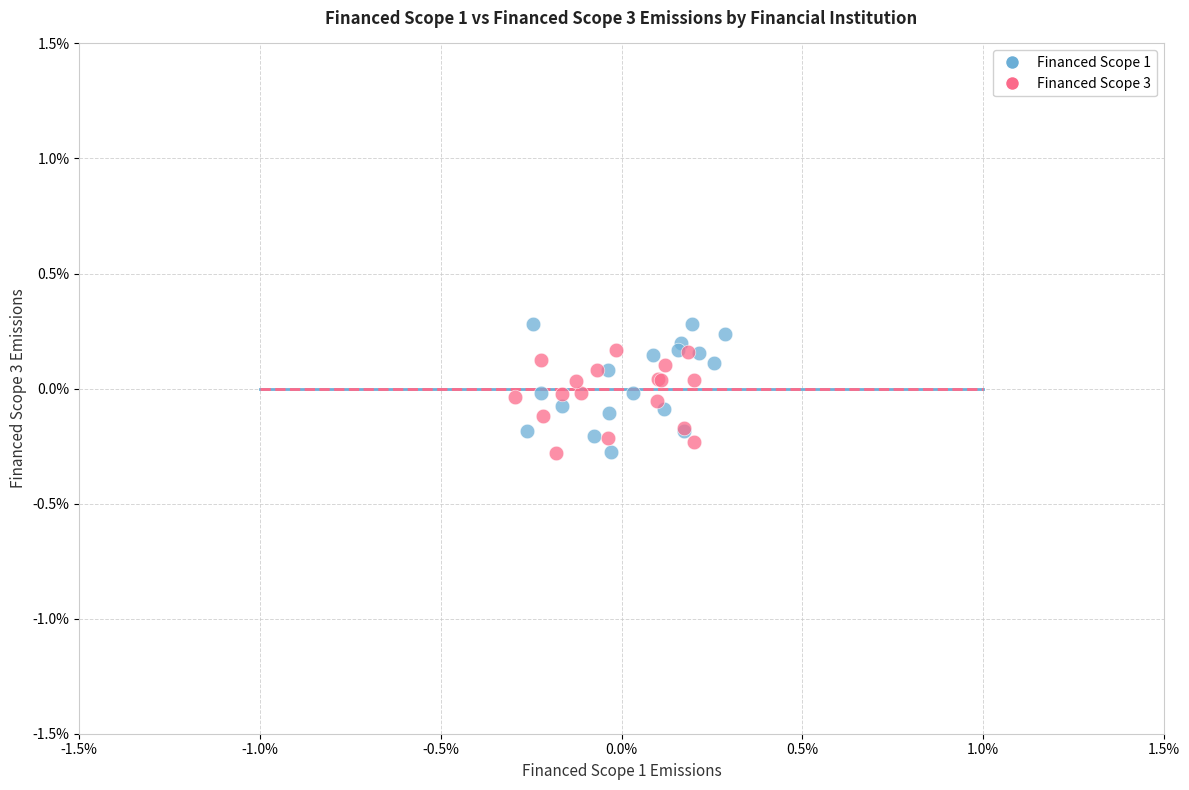

What are all the series names shown in the legend?

Financed Scope 1, Financed Scope 3